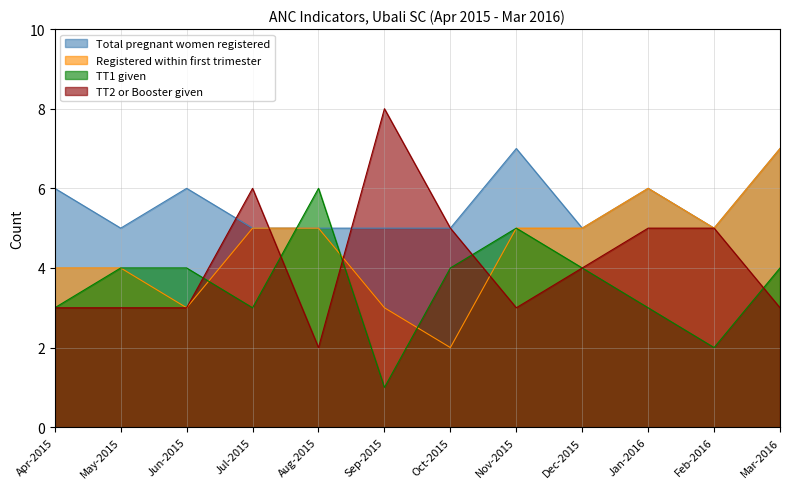

At which category is the sum across all series the highest?

Mar-2016